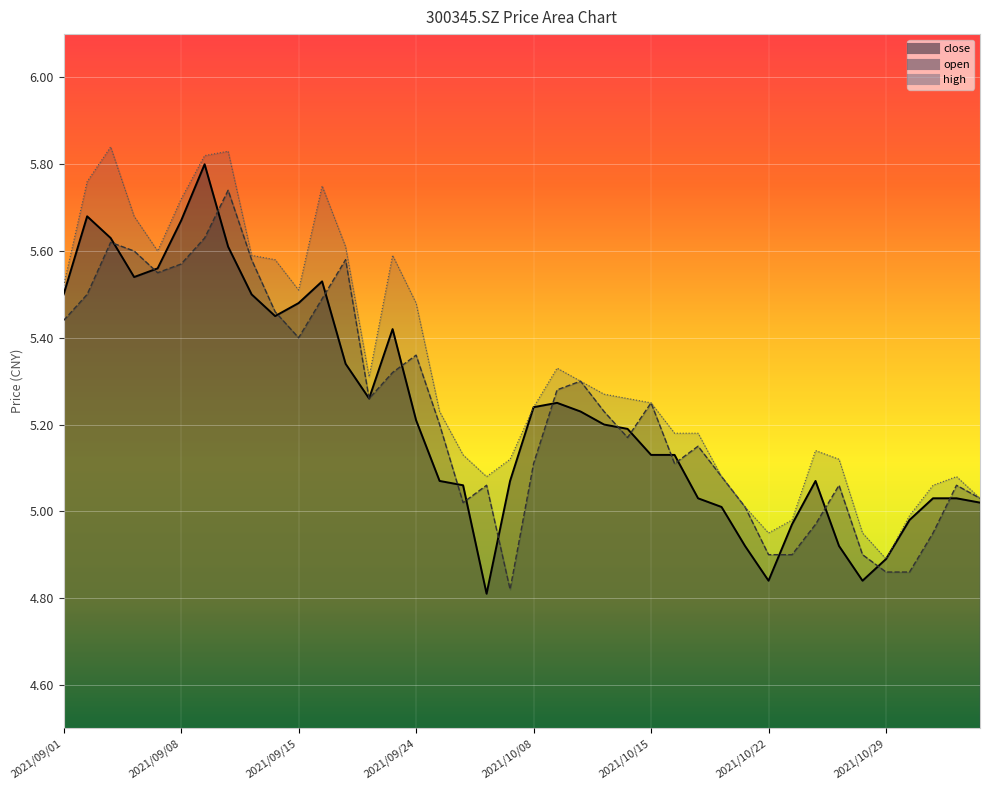

True or false: close and high intersect in this chart.

False